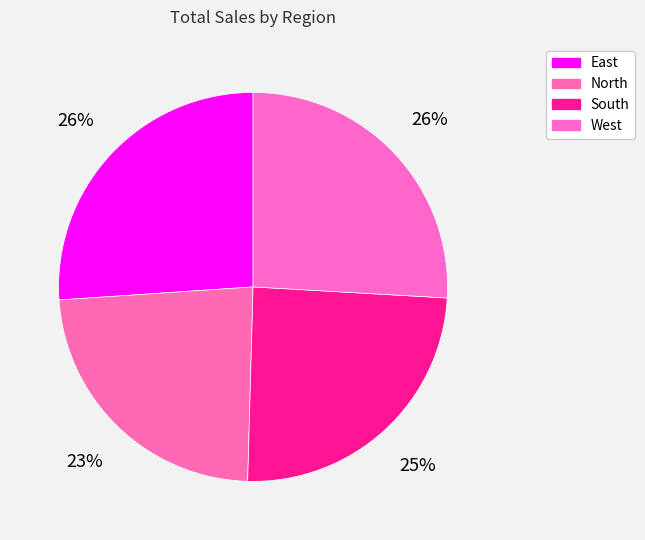

Which slice is the largest?

East